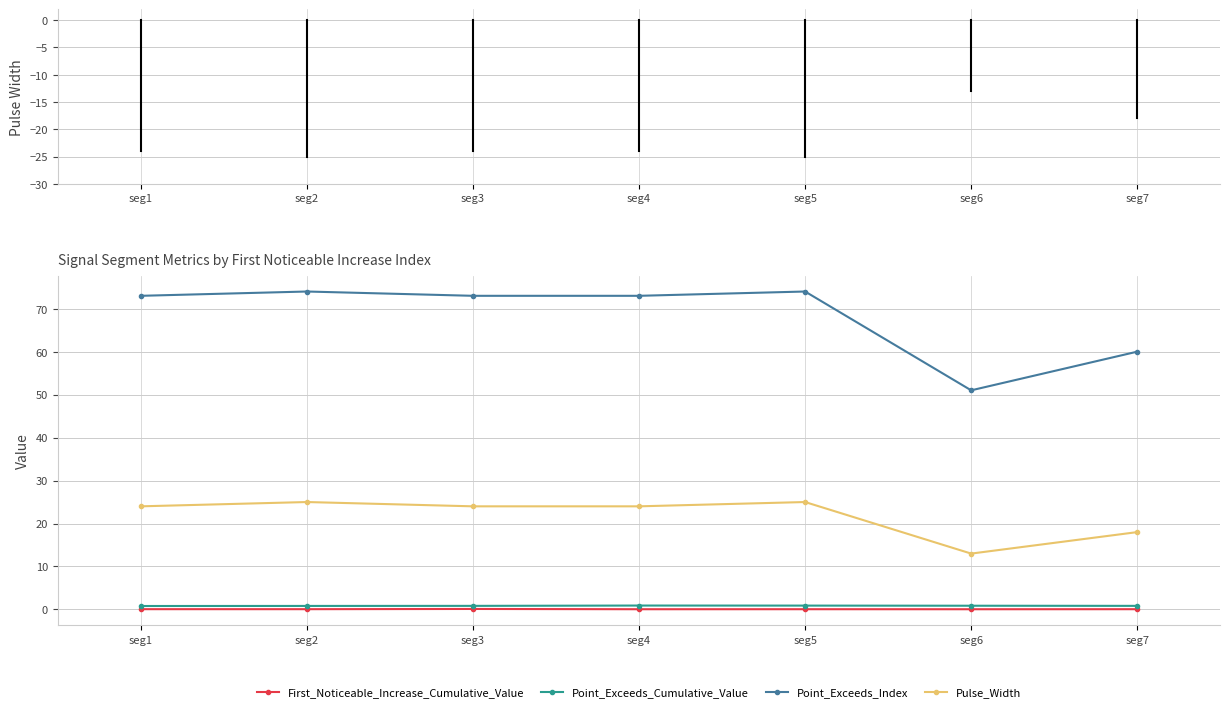

What is the value of the Pulse_Width point at the 6th from the left?

13.0